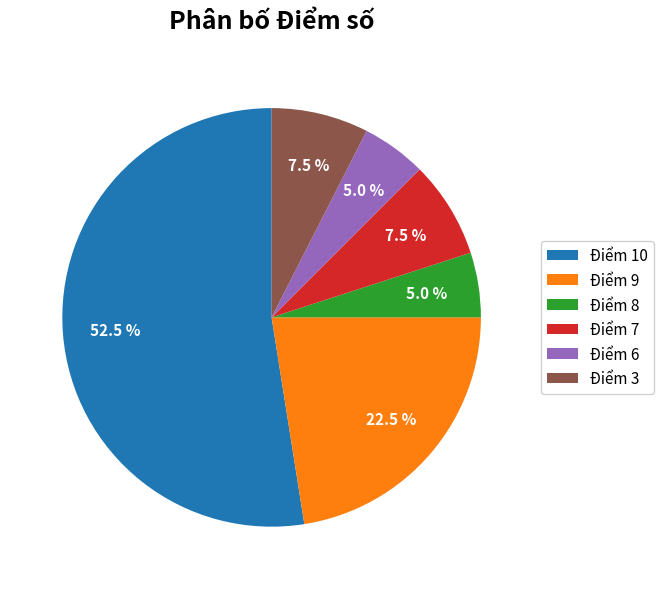

Combined, do Điểm 7 and Điểm 8 account for over 50%?

No